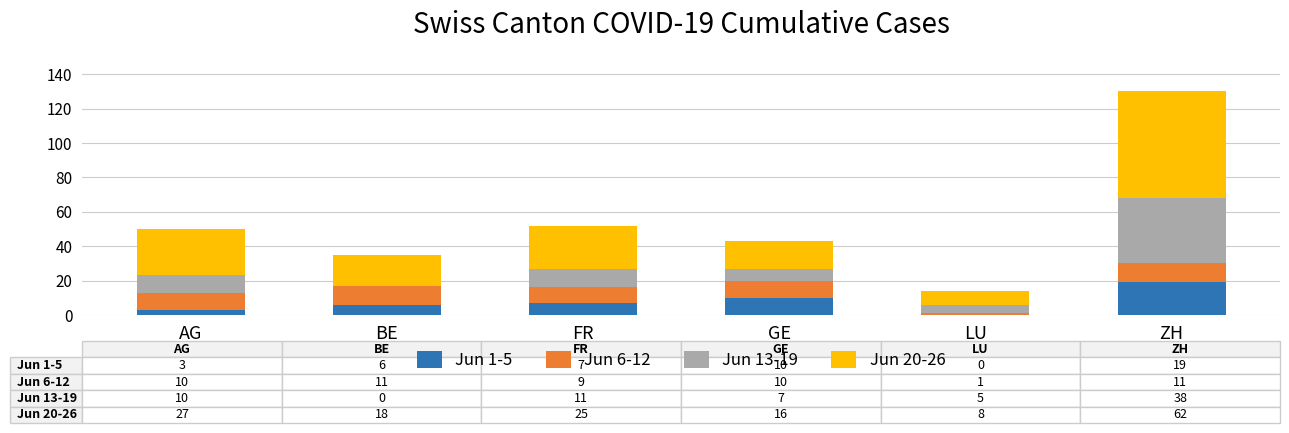

Which category has the highest value in the Jun 1-5 series?

ZH